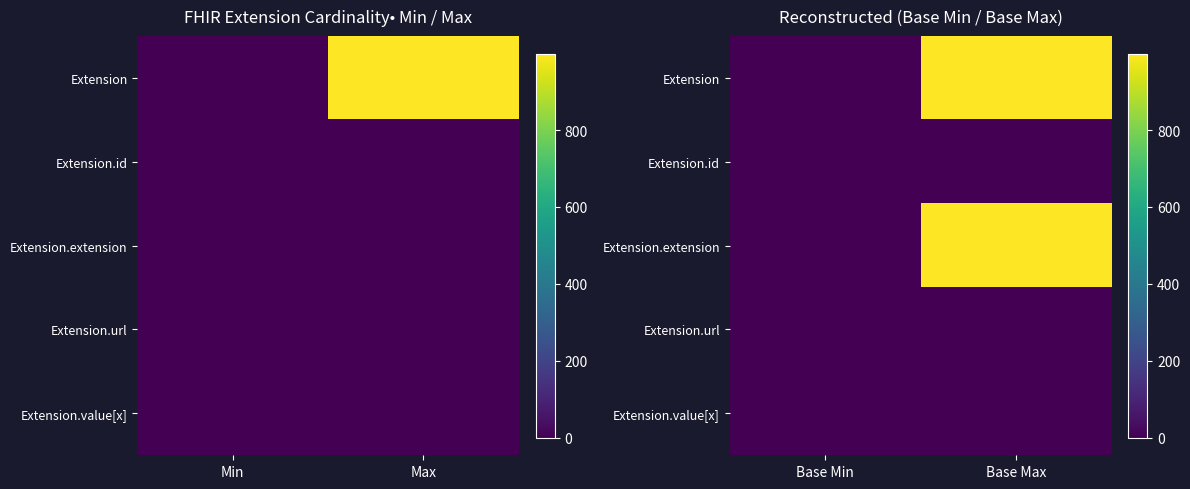

Where is Extension nearest to the value 499?

Base Min